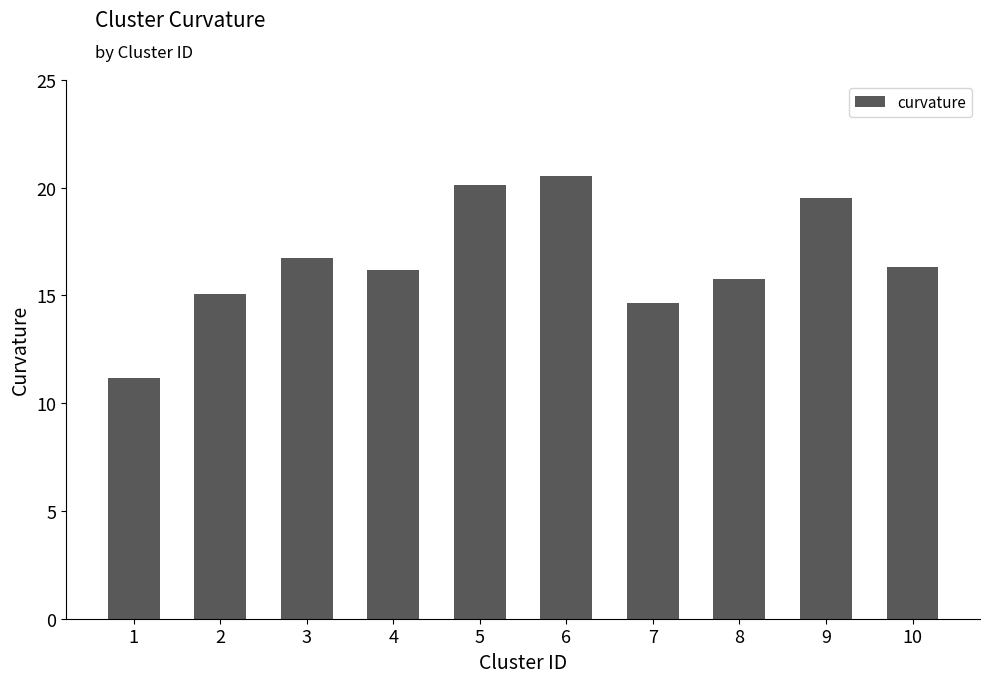

What is the sum of the values at 8 and 6?

36.3